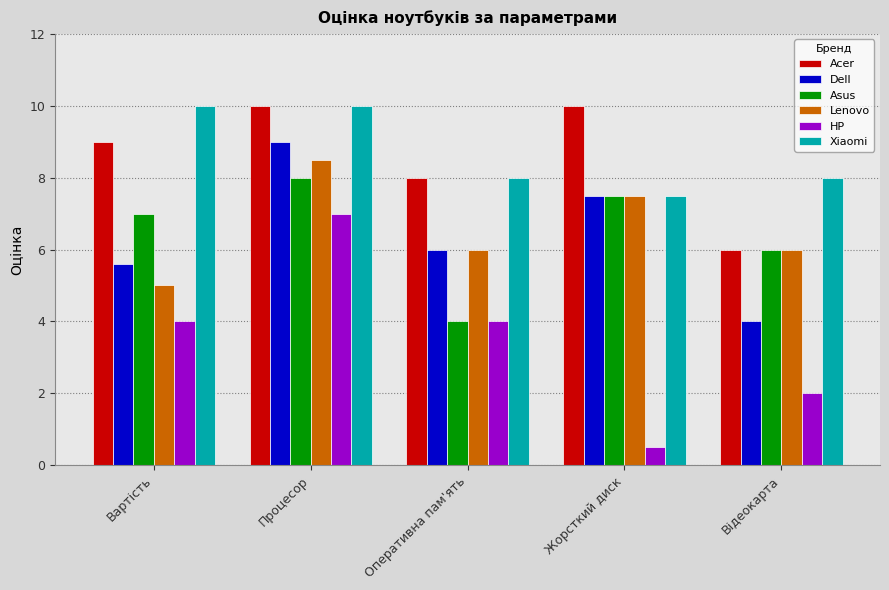

What is the total value across all series at Відеокарта?

32.0